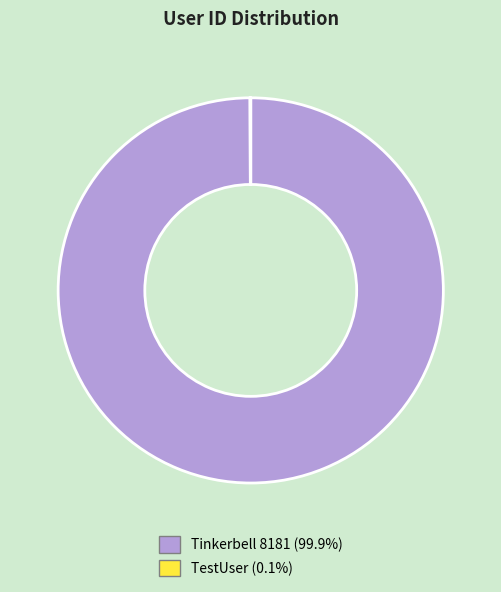

Which slice is the largest?

Tinkerbell 8181